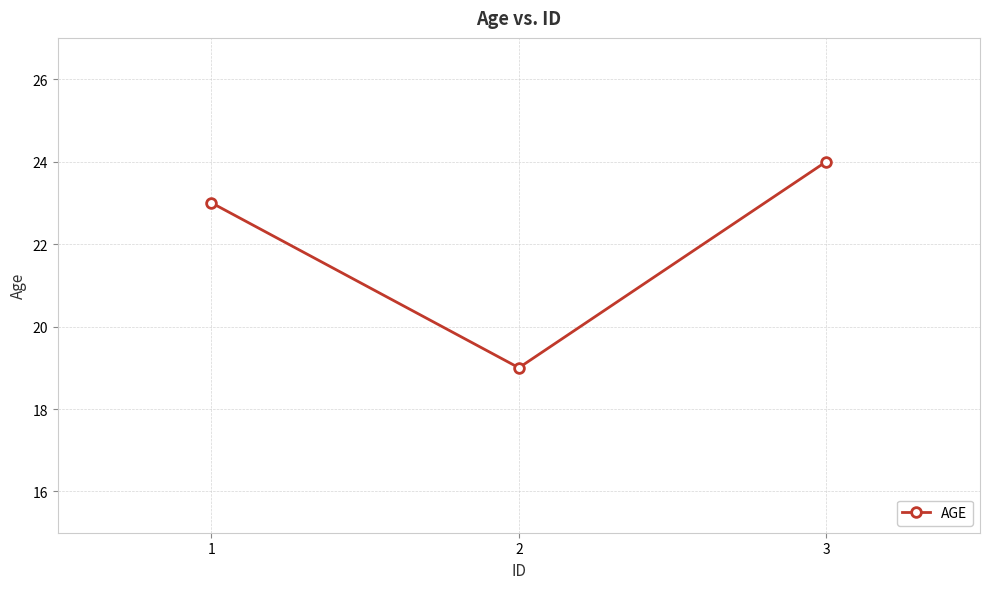

How many data points are less than 23?

1